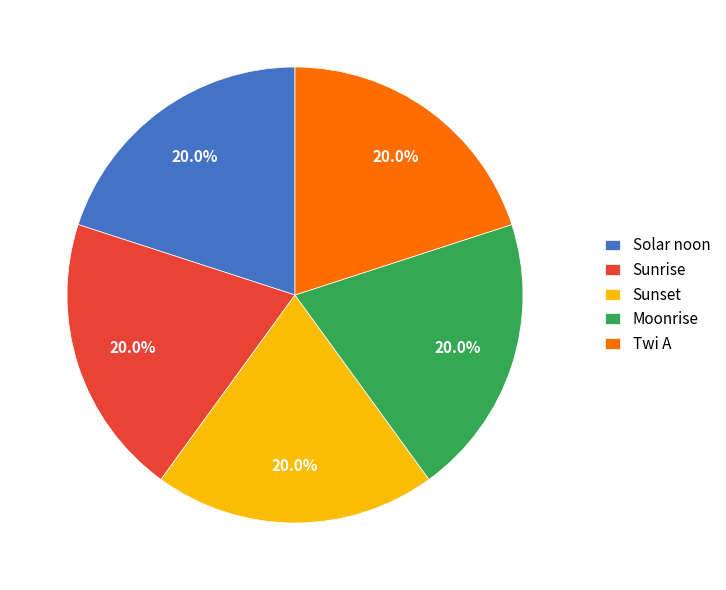

Is there a majority slice in this chart?

No